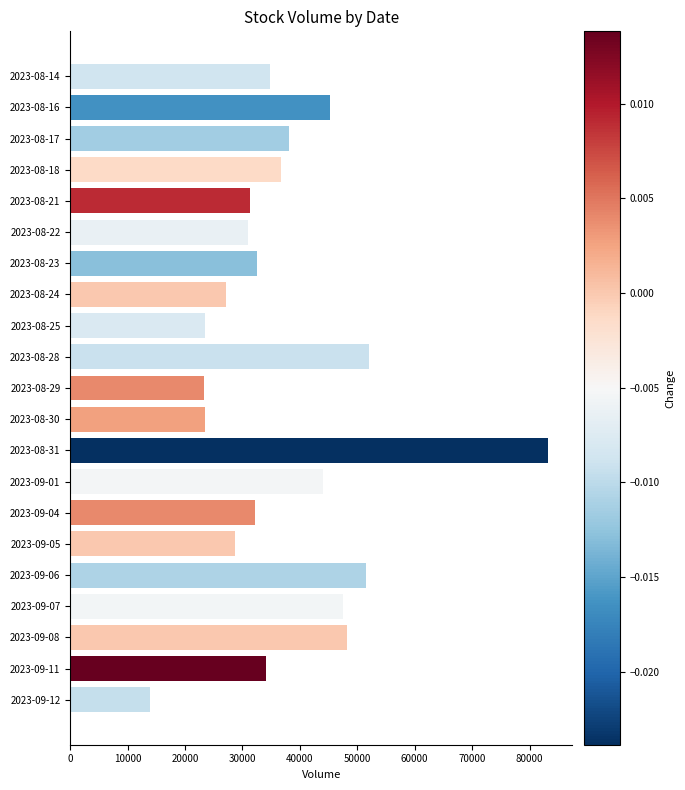

What is the sum of the values at 2023-08-29 and 2023-09-11?

57414